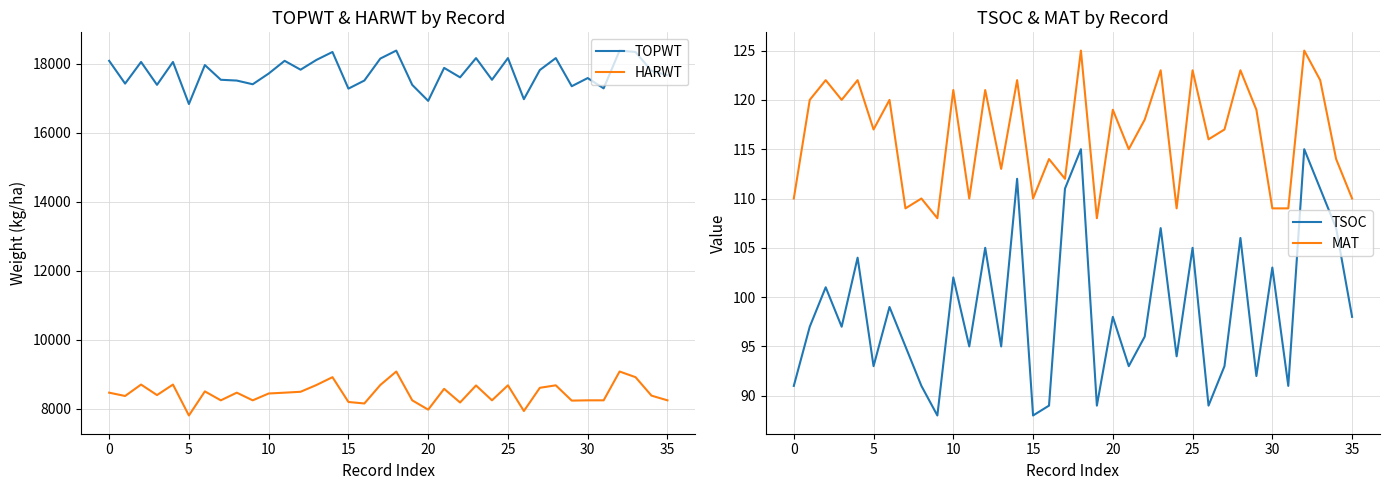

At which label does MAT reach its peak?

18